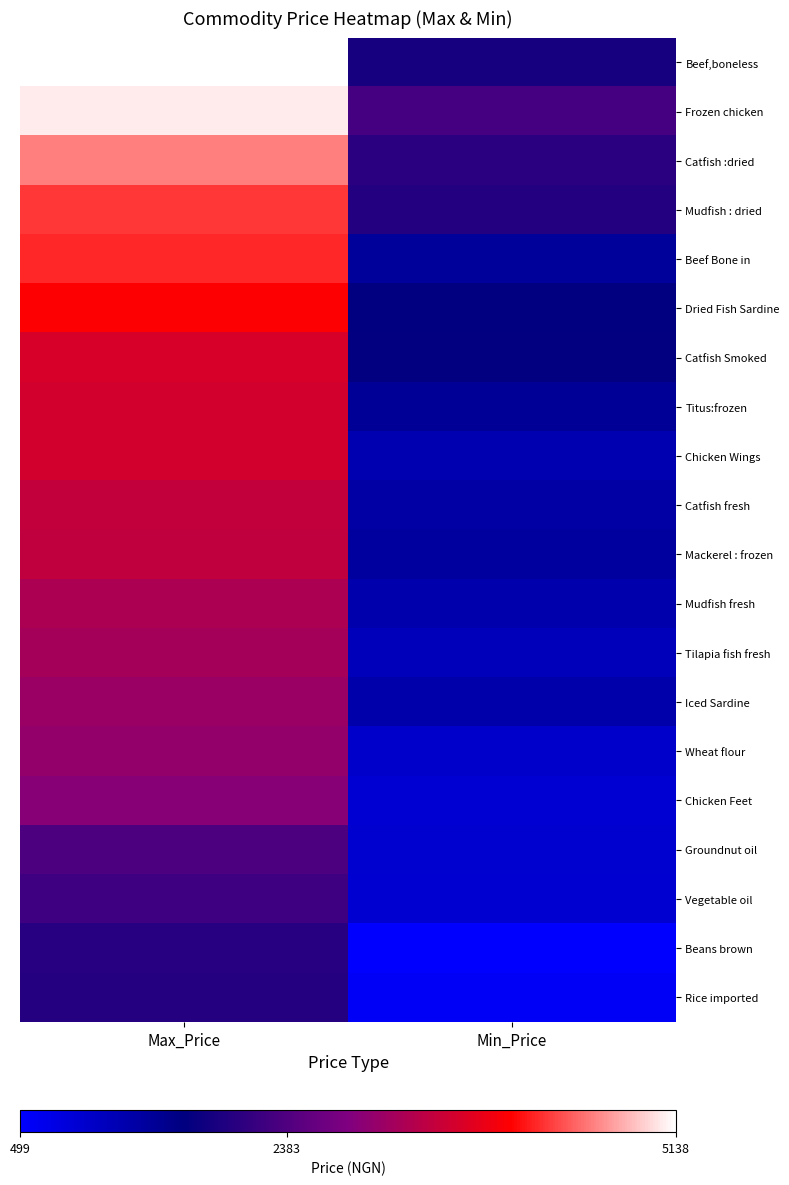

How many data points does each series have?

2